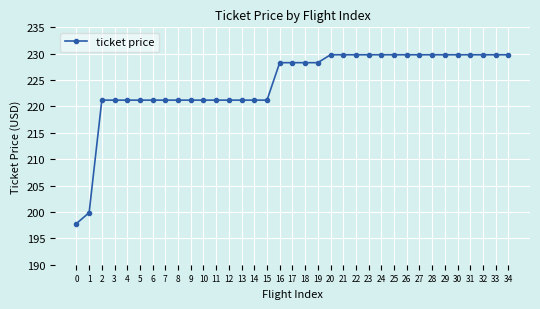

Is this an area chart (filled region under the line)?

No